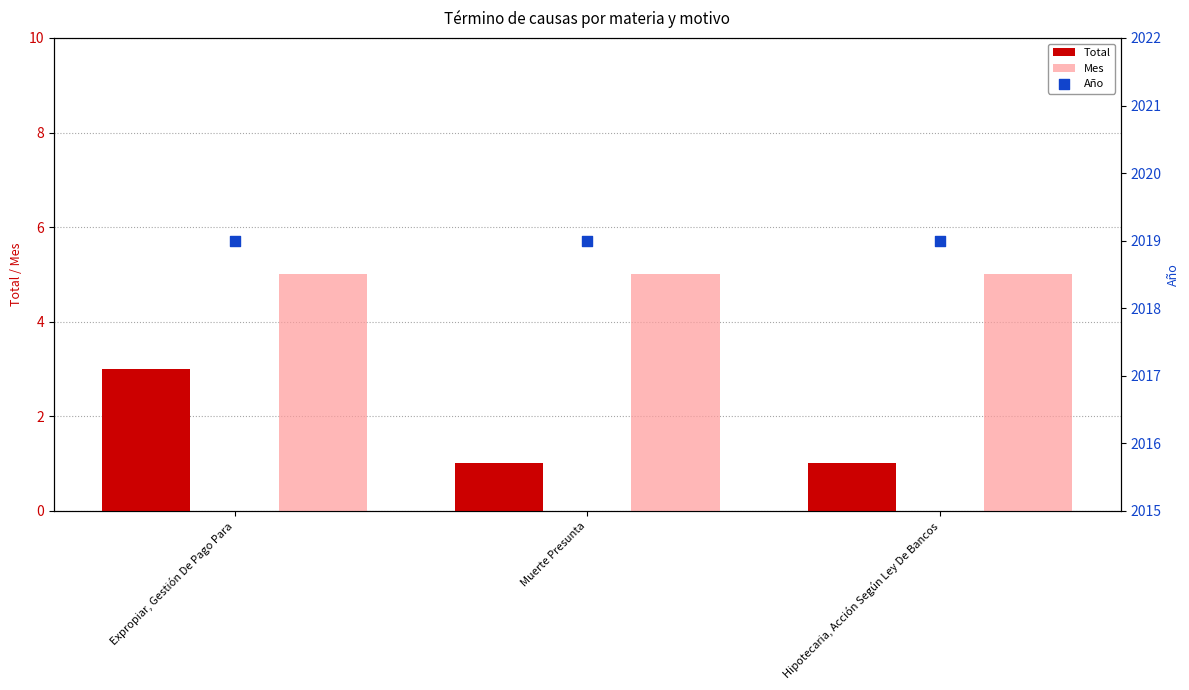

What are all the series names shown in the legend?

Total, Mes, Año